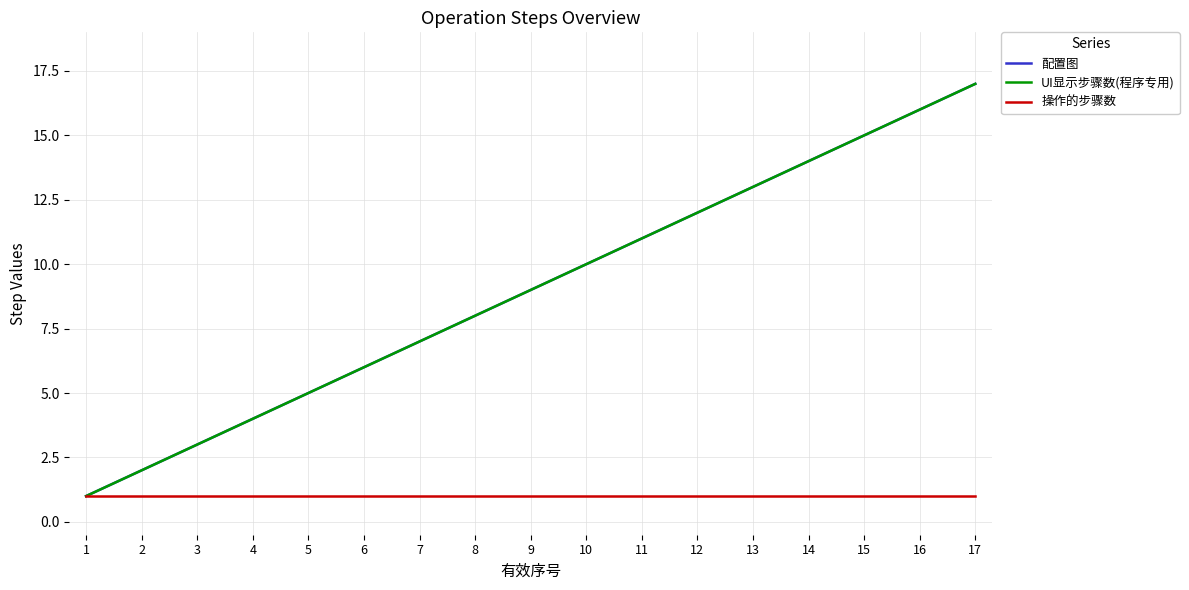

True or false: 配置图 and UI显示步骤数(程序专用) intersect in this chart.

False